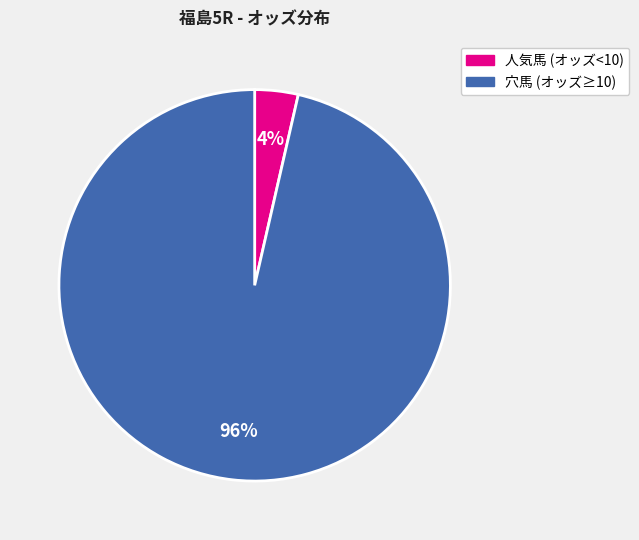

How many slices are in this pie chart?

2